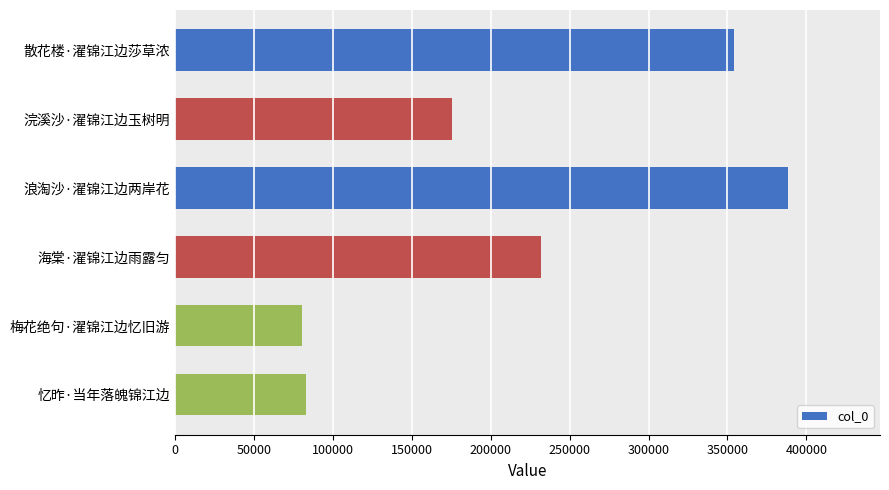

Which has a higher value, 梅花绝句·濯锦江边忆旧游 or 海棠·濯锦江边雨露匀?

海棠·濯锦江边雨露匀